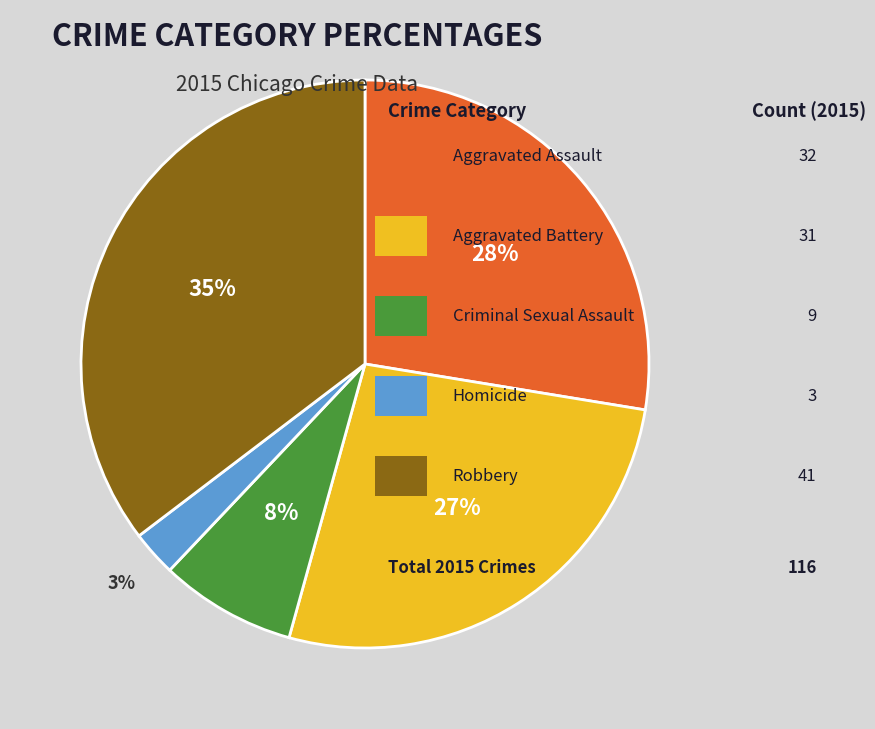

Does any single category account for the majority?

No